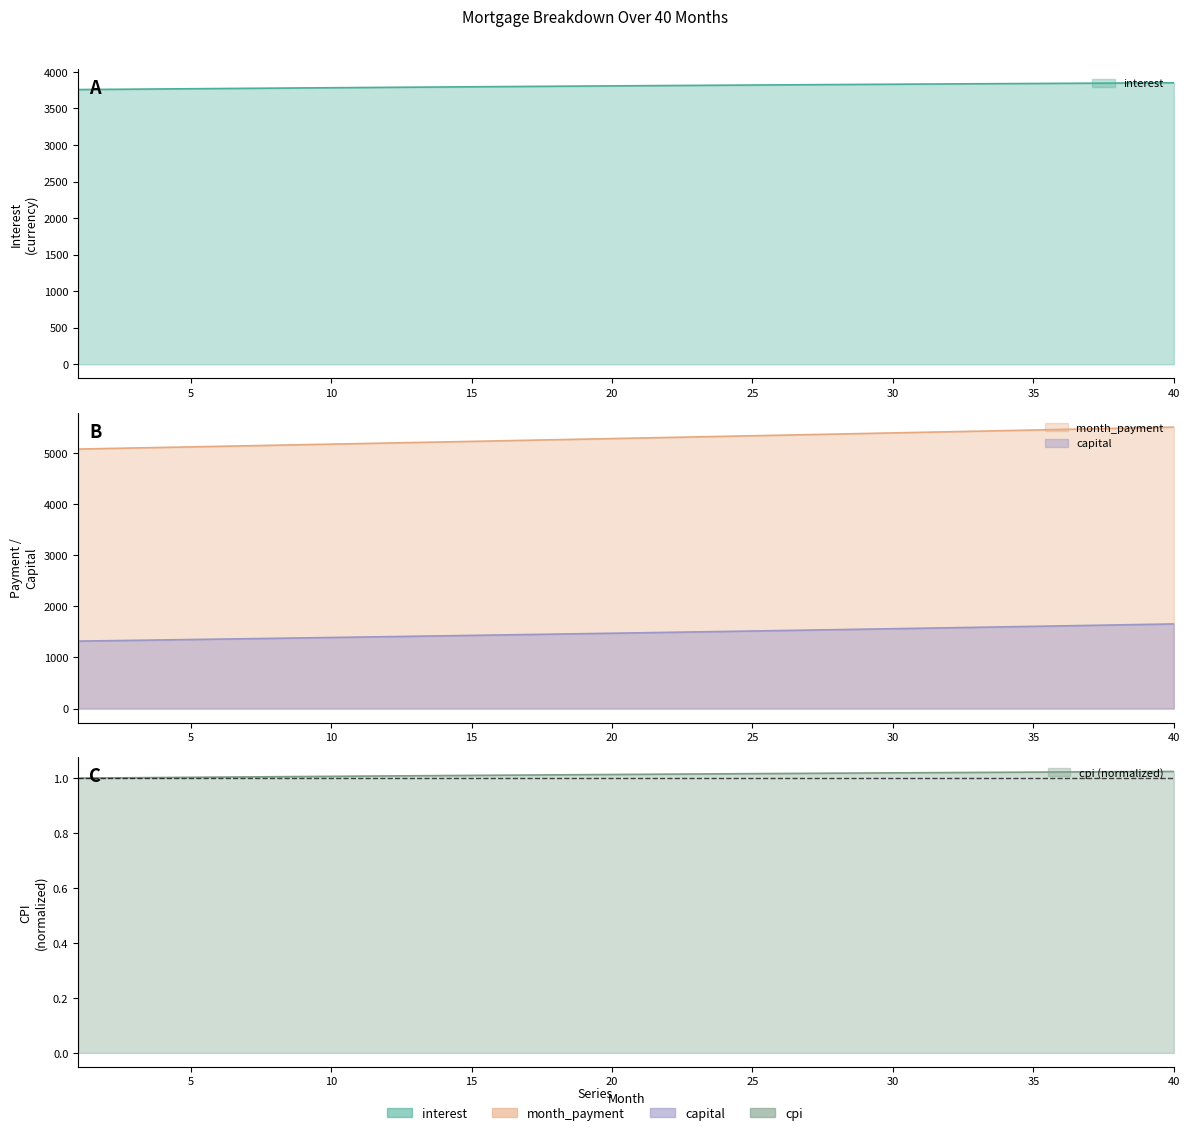

True or false: month_payment and capital intersect in this chart.

False